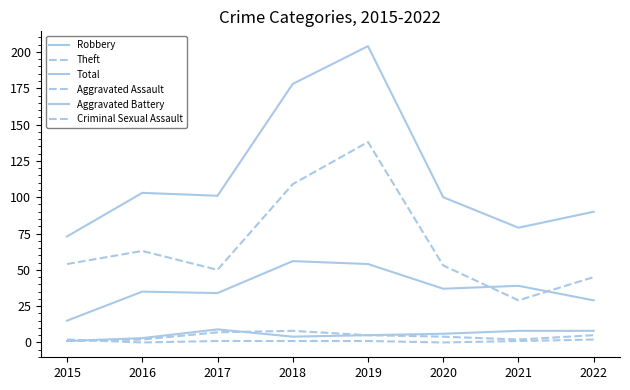

How many values in the Total series are below 101?

4